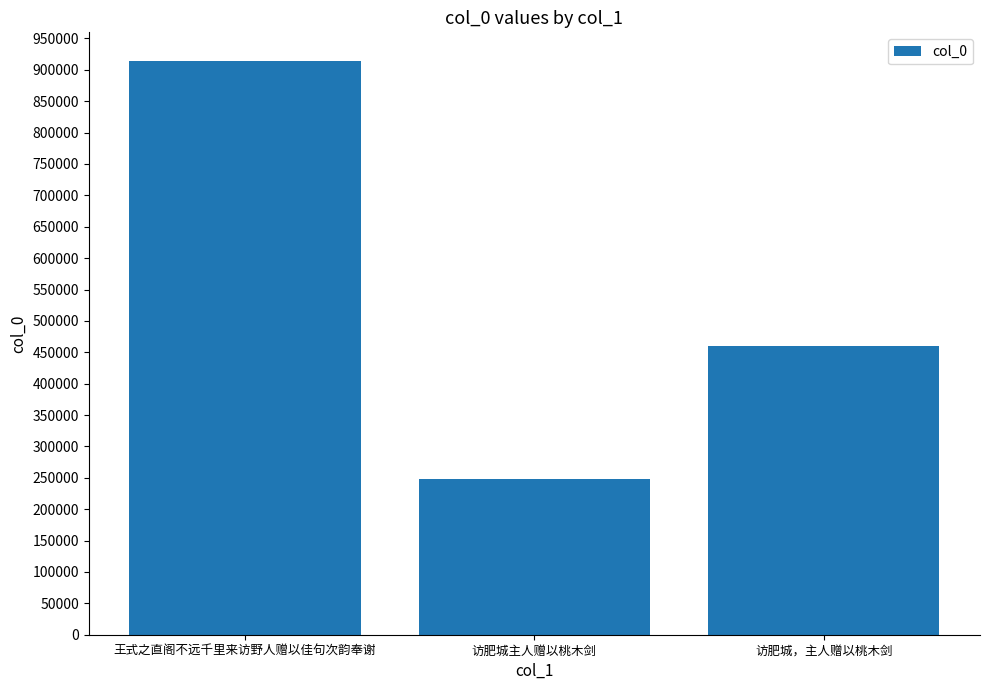

What position from the left is 访肥城主人赠以桃木剑?

2